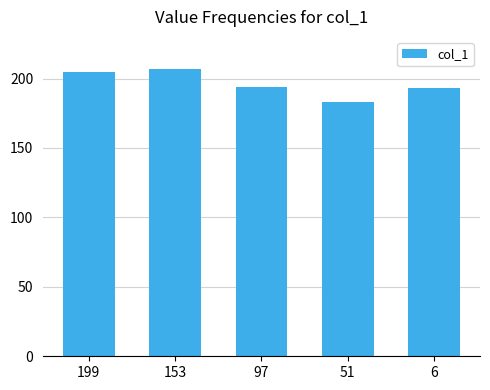

What value does the data have at 6?

193